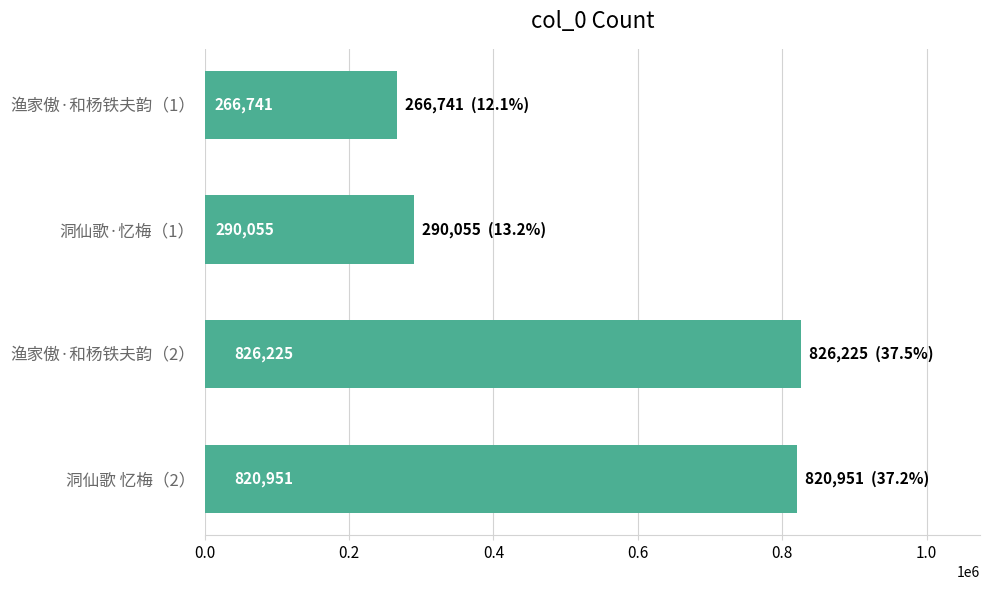

Reading top to bottom, extract all data points from this chart.

266741	290055	826225	820951